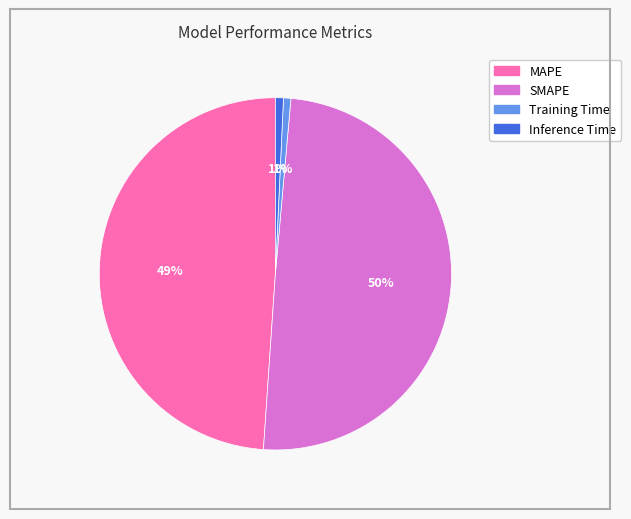

Is SMAPE the majority of the pie?

No